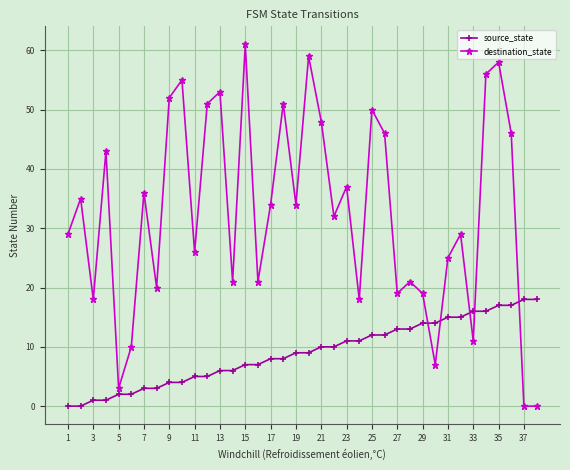

Count the number of categories in the chart.

38